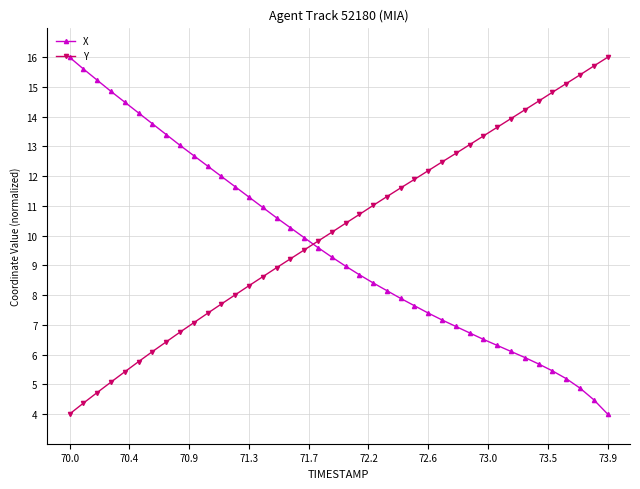

What is the value of the X point at the 35th from the left?

5.7